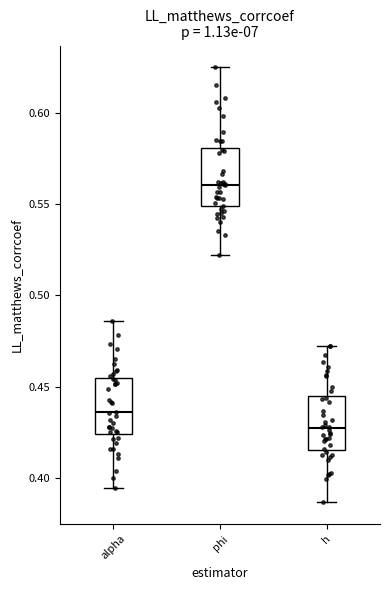

Reading left to right, read every box against the y-axis: the position of its median line, the range the box covers, and the ends of its whiskers. The values are not printed on the chart, so give them approximately, as read against the axis.

alpha: median 0.435, box 0.425 to 0.455, whiskers 0.395 to 0.485
phi: median 0.560, box 0.550 to 0.580, whiskers 0.520 to 0.625
h: median 0.425, box 0.415 to 0.445, whiskers 0.385 to 0.470